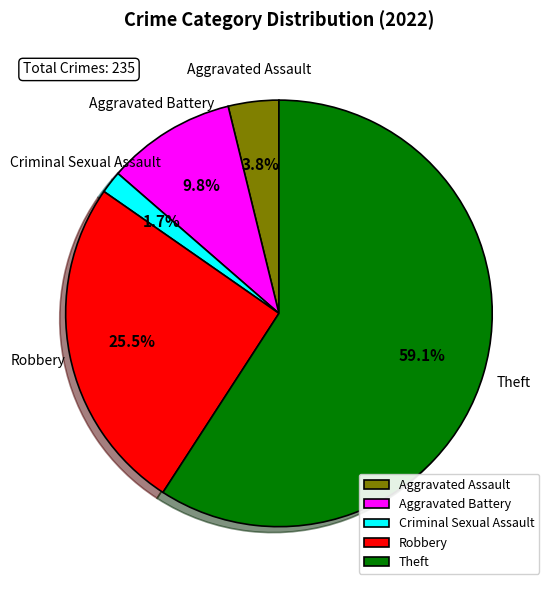

What is the largest slice in the pie chart?

Theft